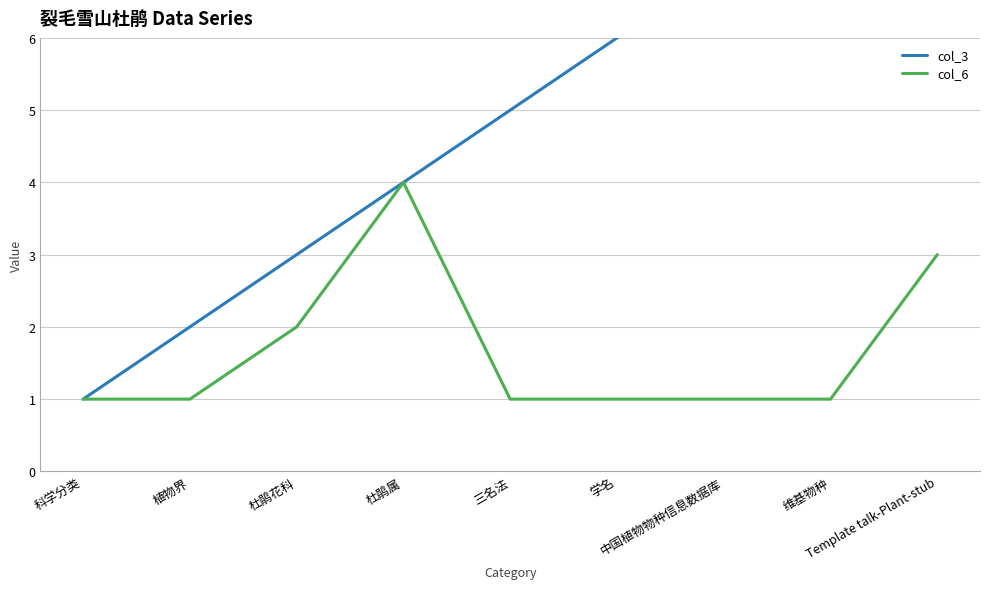

How many categories are shown in the chart?

9